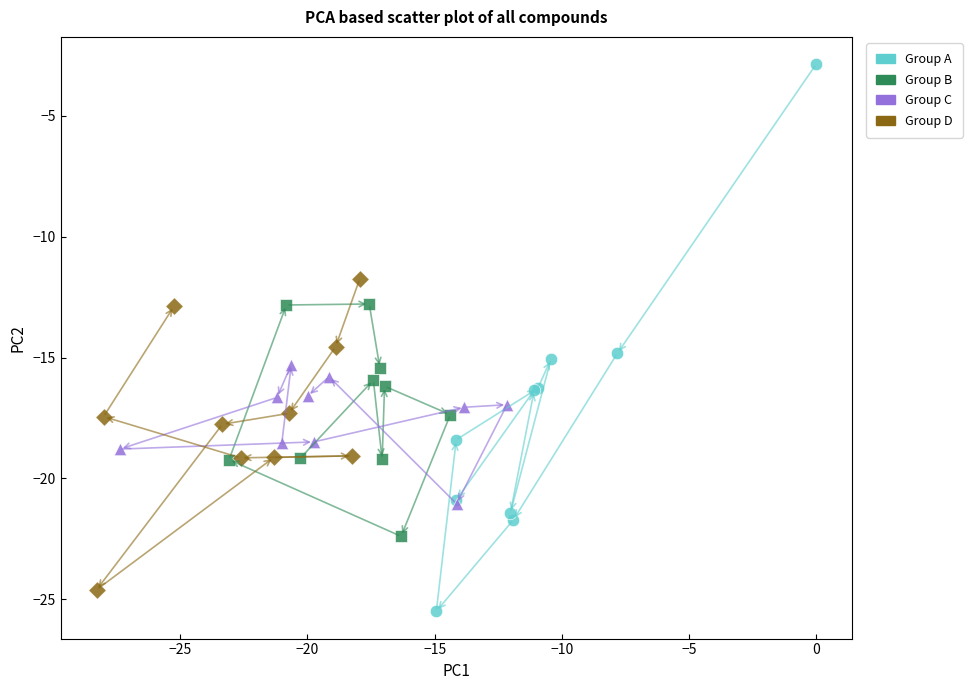

What are all the series names shown in the legend?

Group A, Group B, Group C, Group D